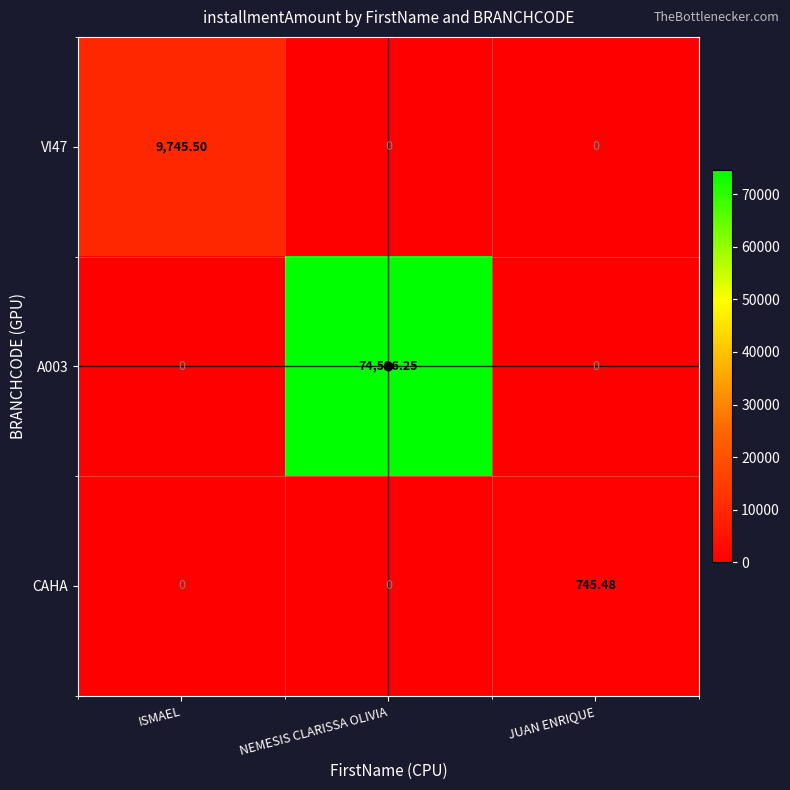

Between ISMAEL and NEMESIS CLARISSA OLIVIA, which series saw the biggest shift?

A003